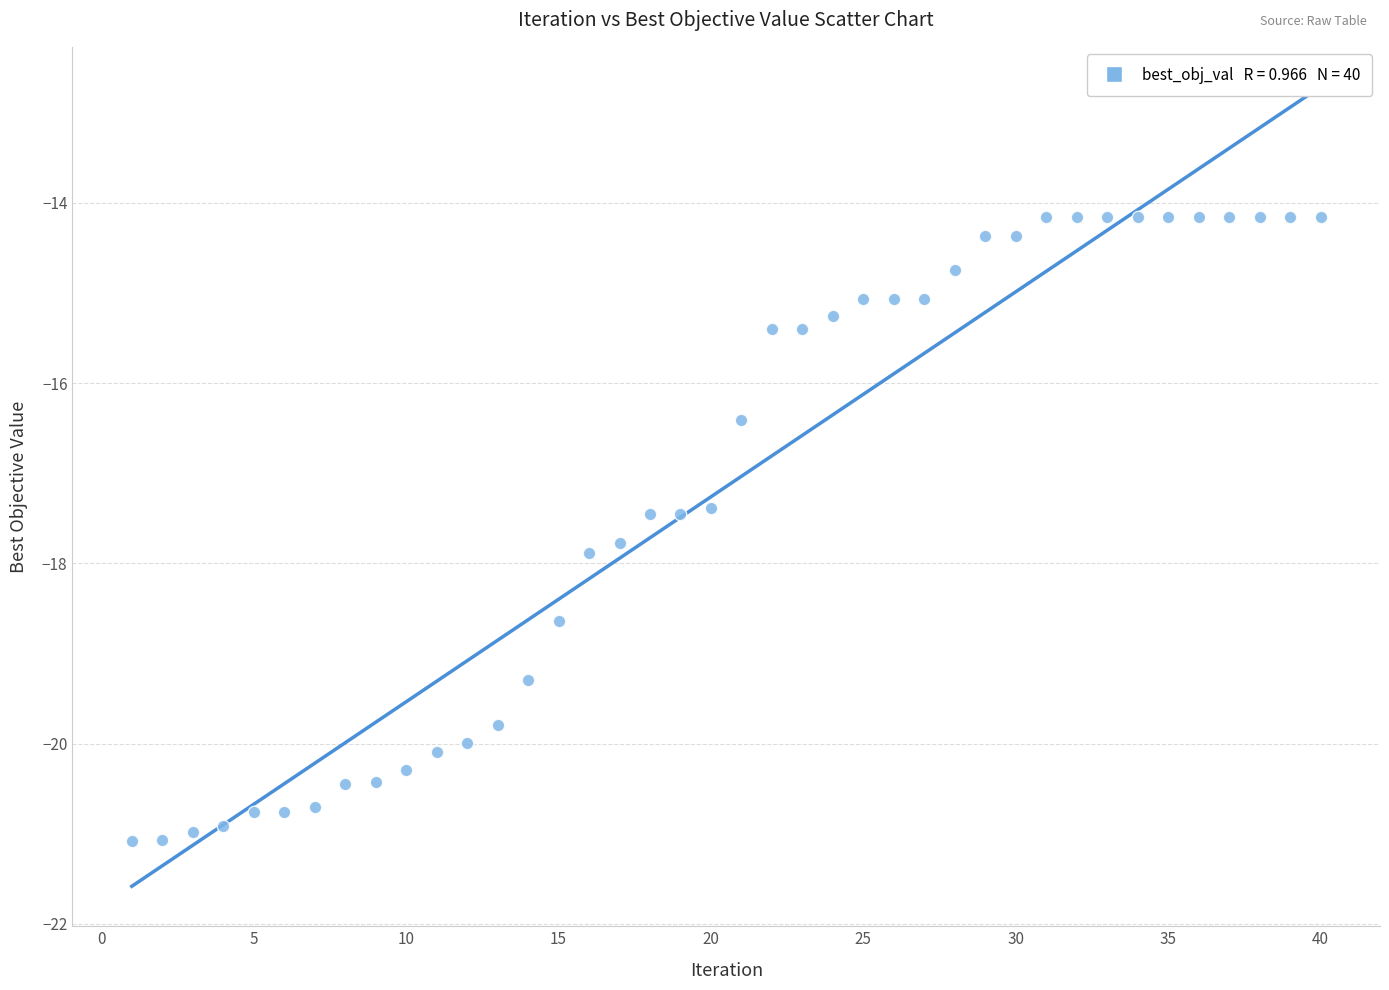

What is the range of X values (max minus min)?

39.0